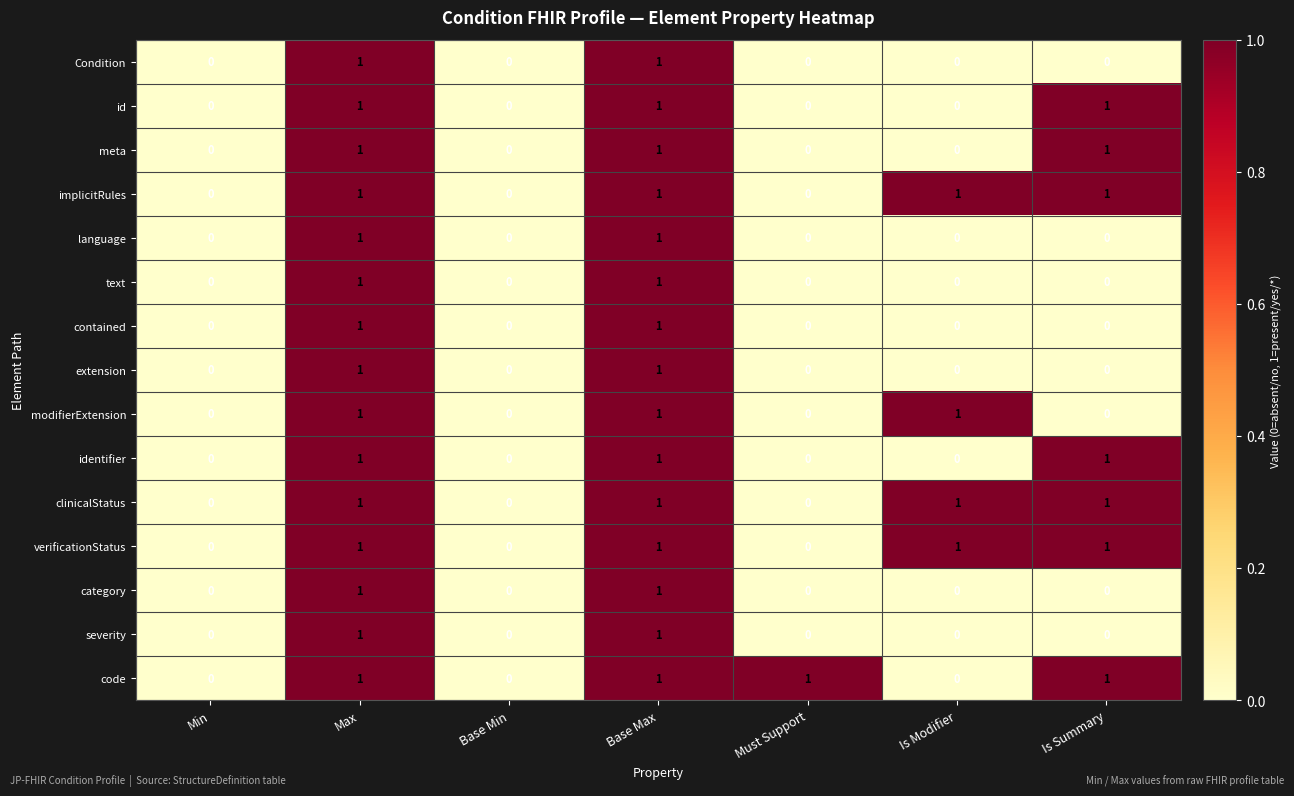

The value of clinicalStatus at Is Summary is 1. True or false?

True